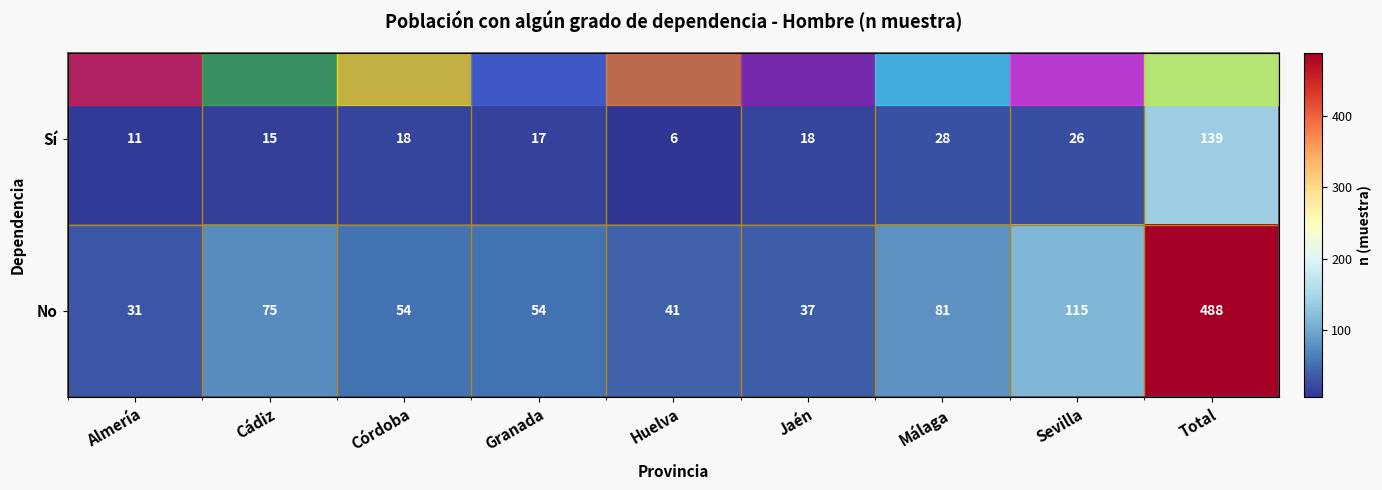

What is the total value across all series at Cádiz?

90